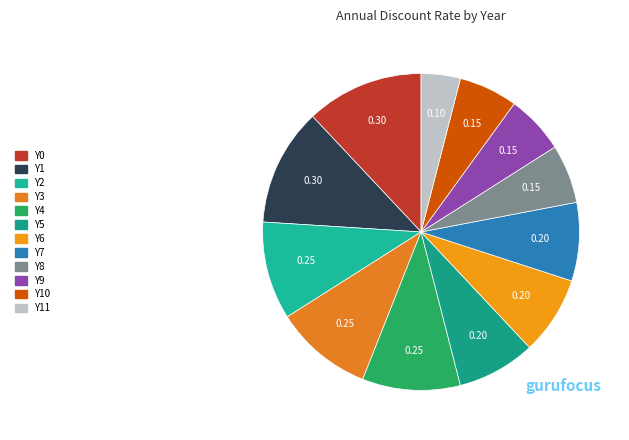

To the nearest percent, what percentage of the pie is Y2?

10%